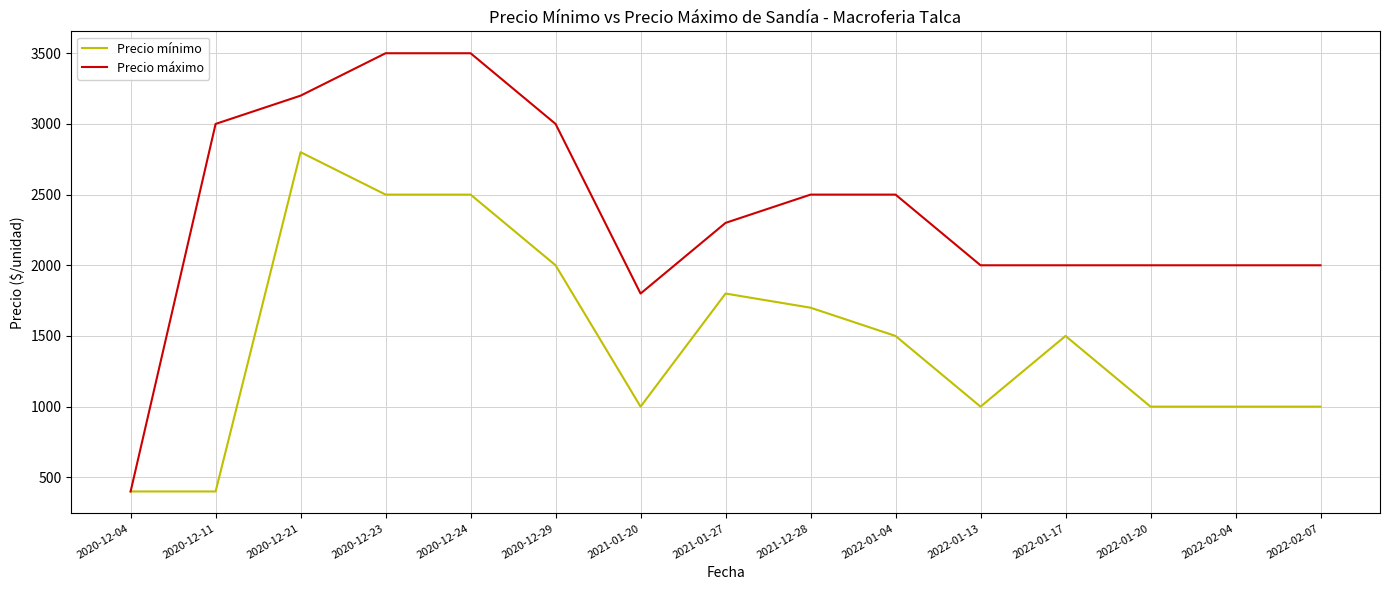

Where does the Precio mínimo series first go above 1500?

2020-12-21